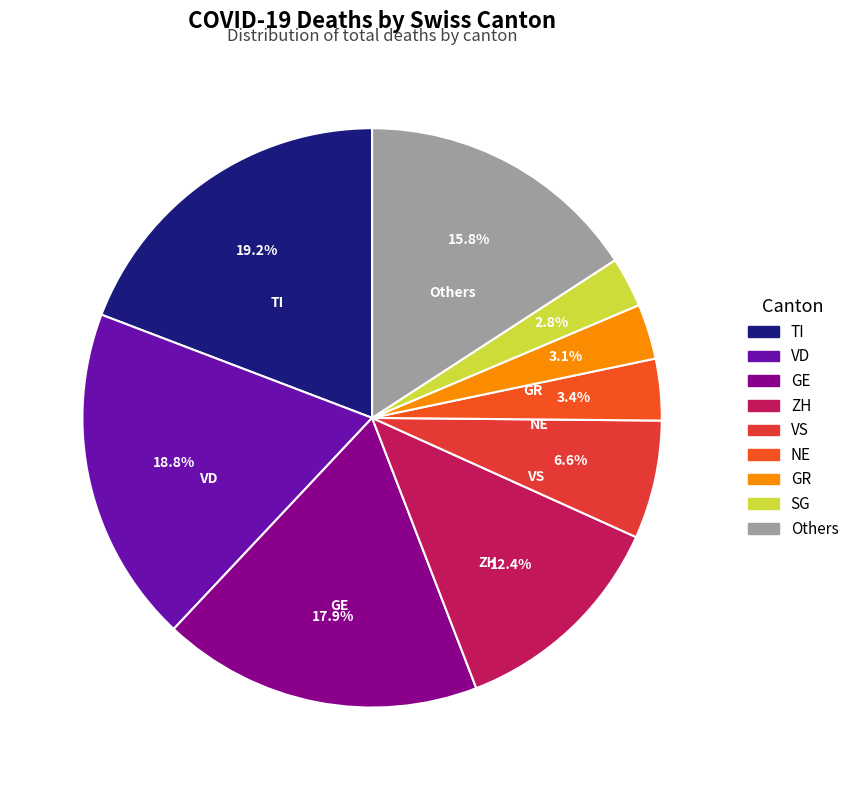

To the nearest percent, what is the average slice percentage?

11%